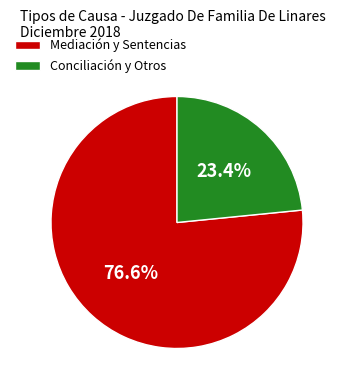

Which slice is the largest?

Mediación y Sentencias